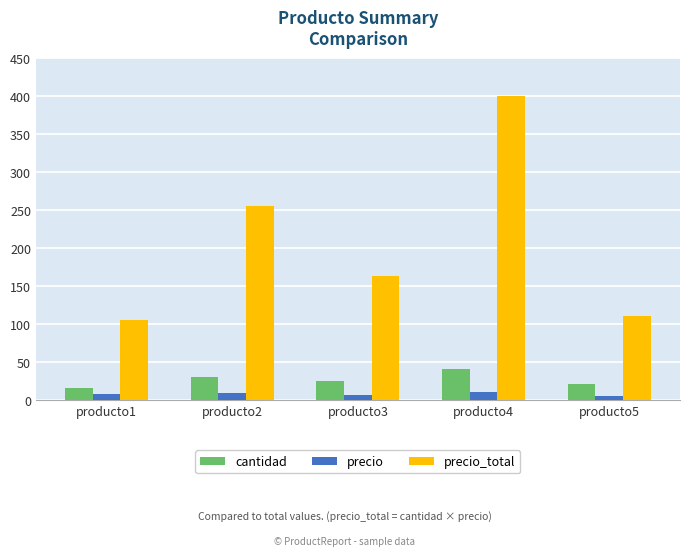

At producto3, list the series in order from largest to smallest.

precio_total, cantidad, precio